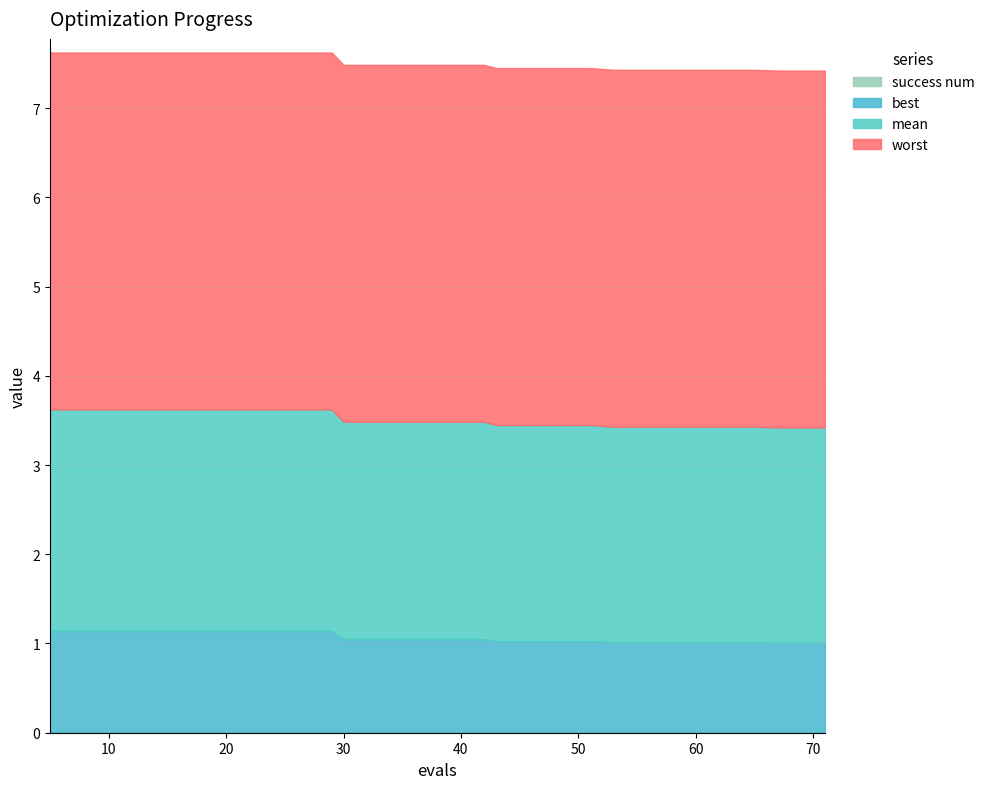

What is the total value across all series at 10?

7.5